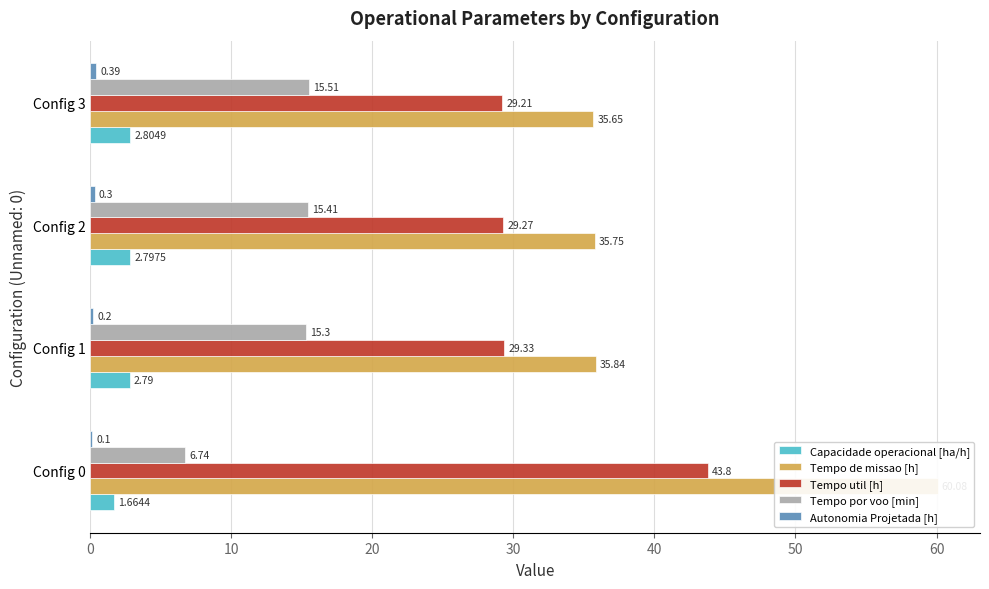

What is the sum of the Tempo por voo [min] values at Config 0 and Config 2?

22.1